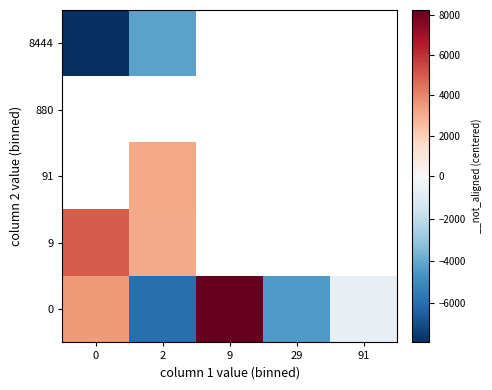

What is the smallest value displayed?

-7844.6